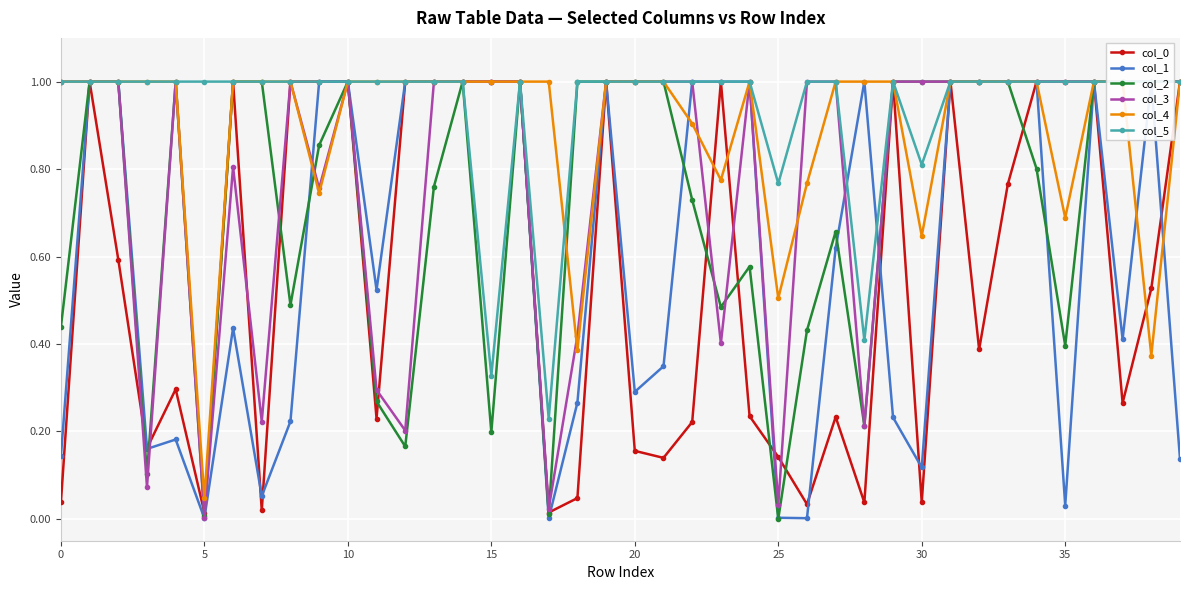

Which series has the largest total across all categories?

col_5